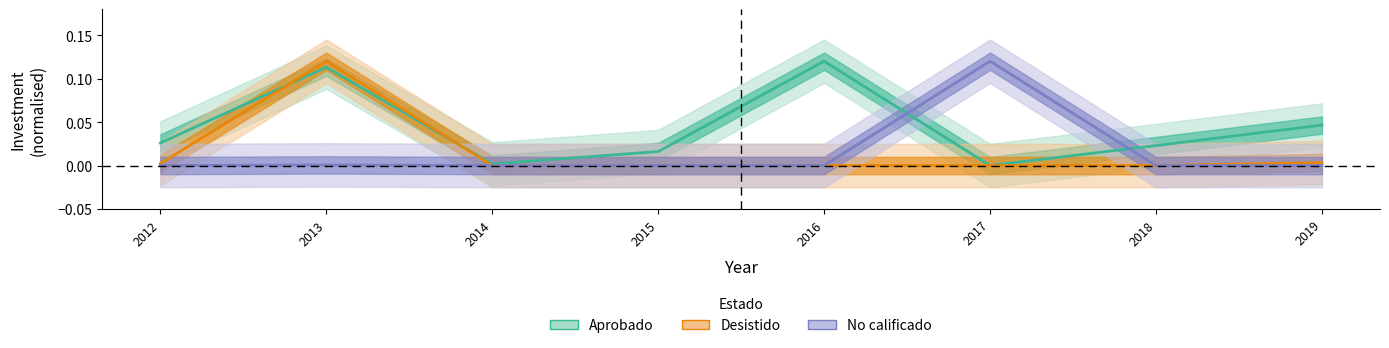

What is the sum of all No calificado values?

0.1